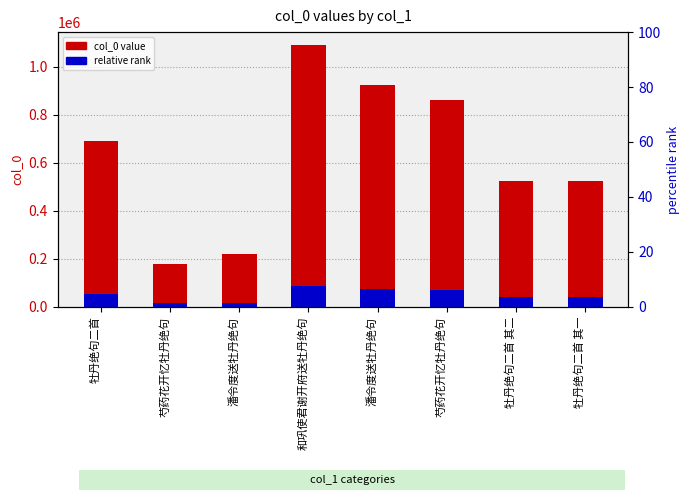

What is the difference between the col_0 value values at 牡丹绝句二首 其二 and 牡丹绝句二首?

167353.0